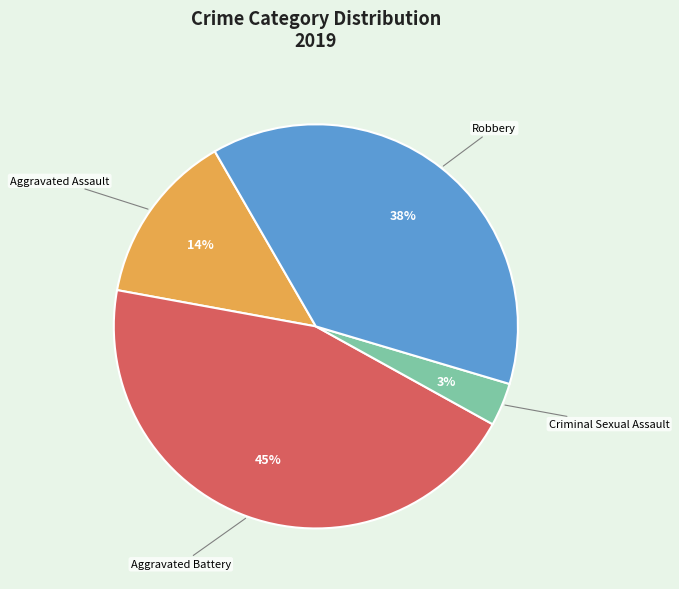

To the nearest percent, what is the average slice percentage?

25%